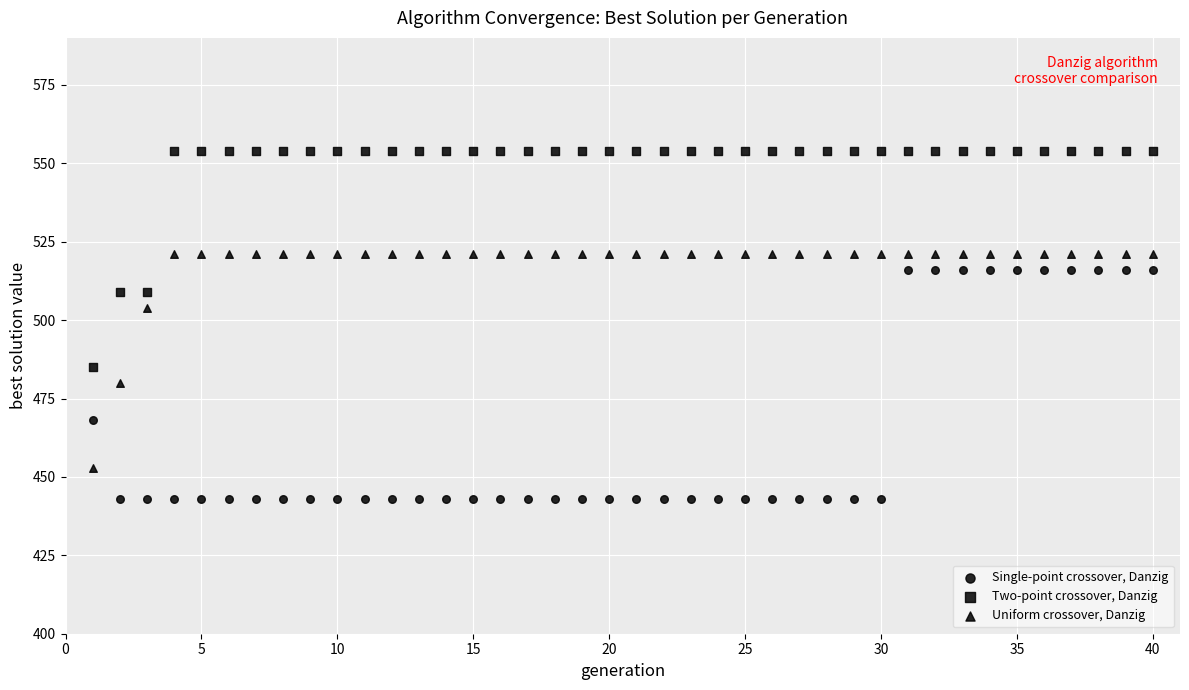

How many data points are displayed?

120